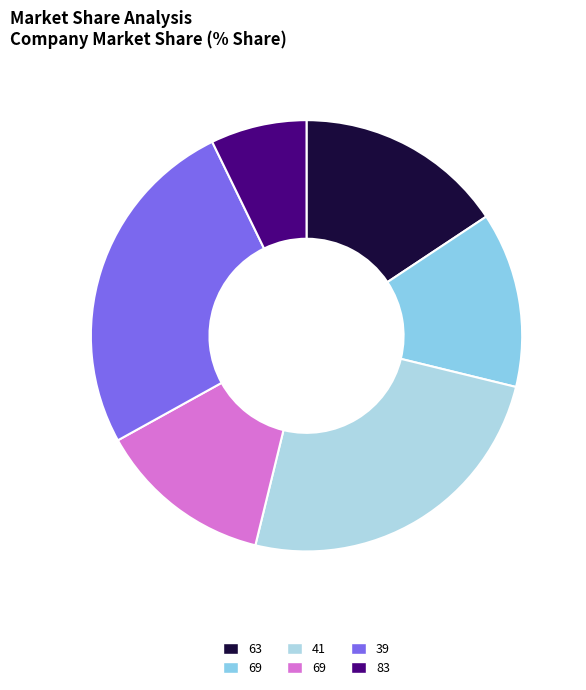

How many slices are in this pie chart?

6